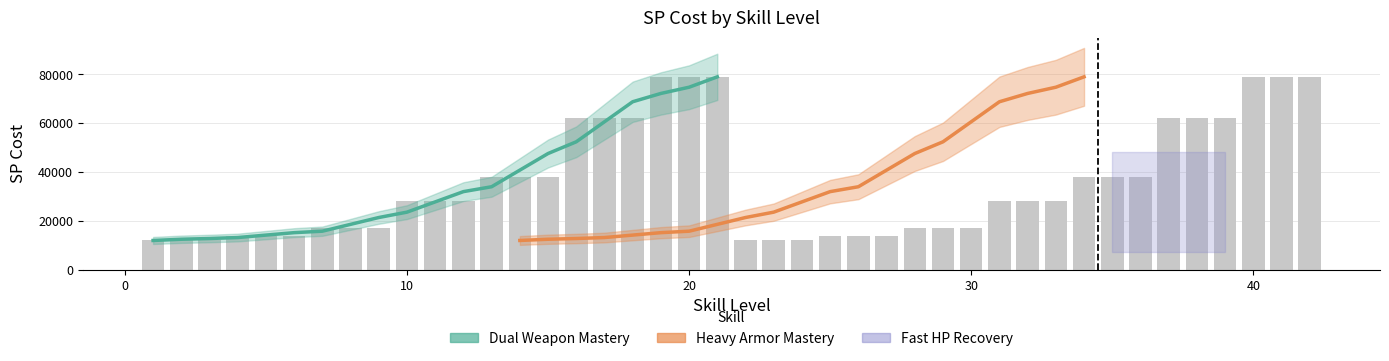

What is the difference between the maximum and minimum values in the Heavy Armor Mastery series?

67000